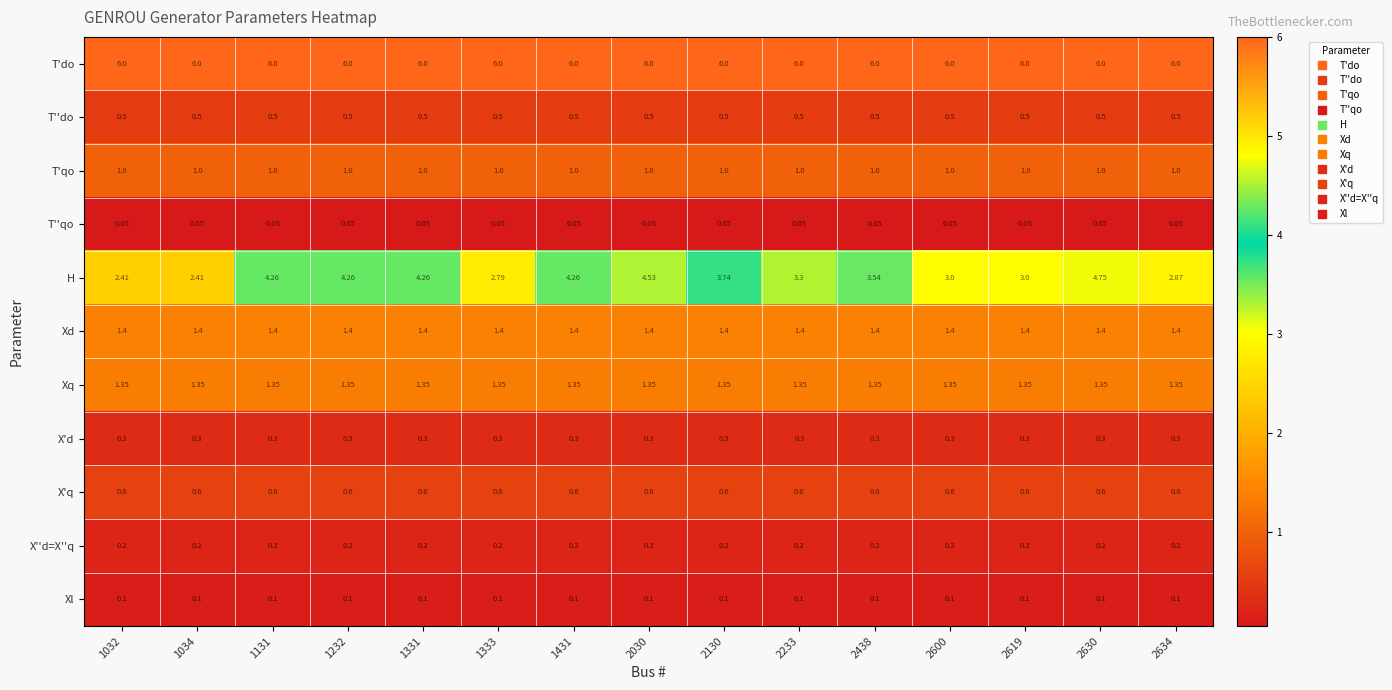

Which series has the widest spread of values?

H